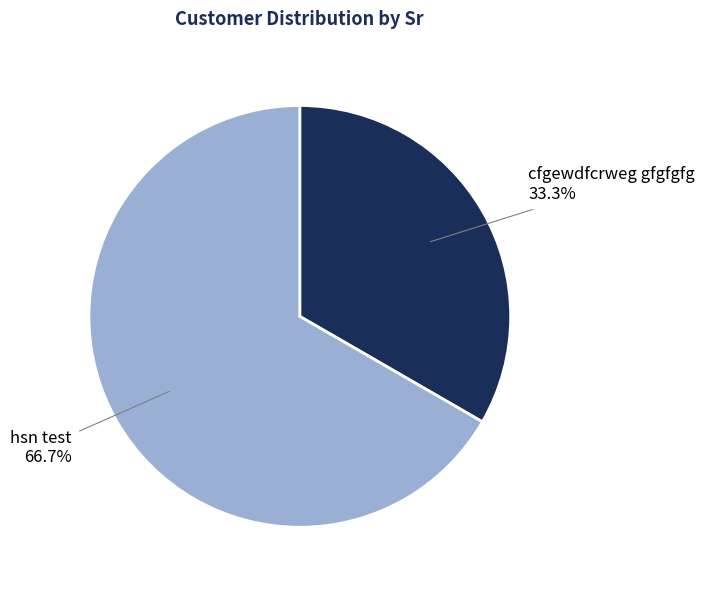

Is there any slice that represents more than half of the pie?

Yes